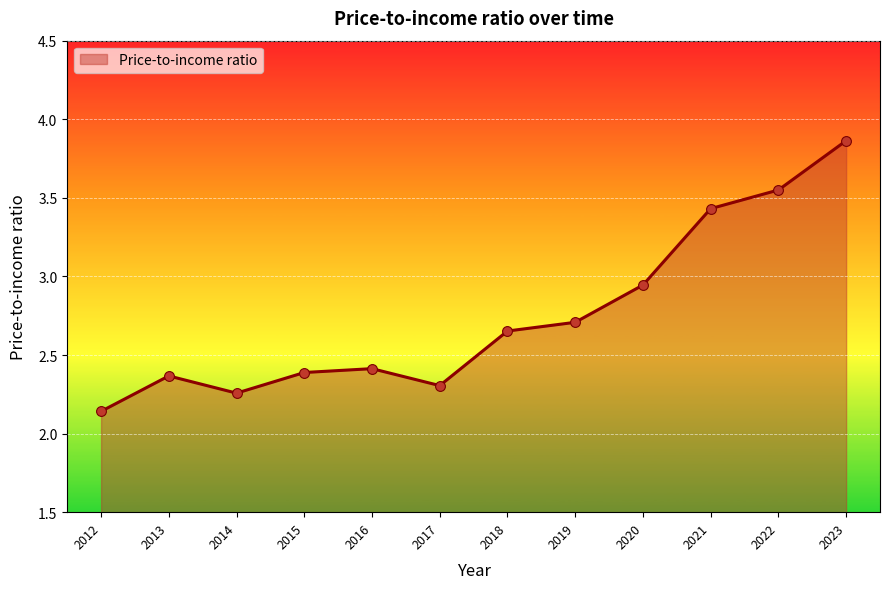

Between 2019 and 2017, which is larger?

2019